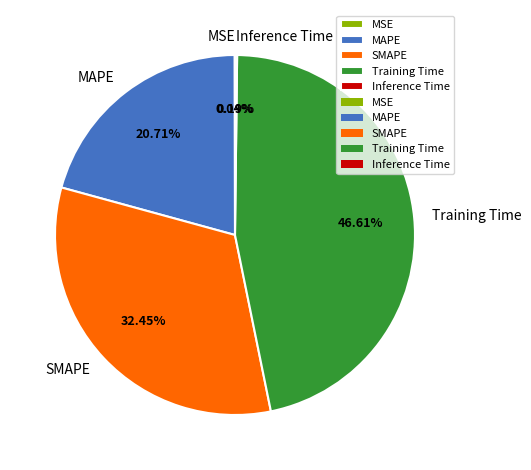

The MAPE slice represents 36% of the pie. True or false?

False